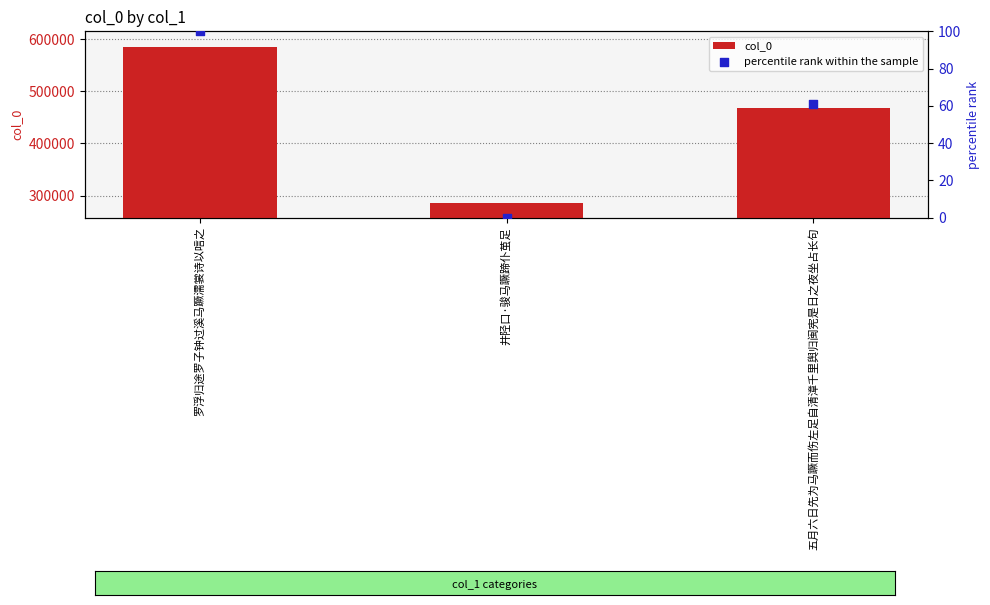

At how many categories does at least one series exceed 191079?

3